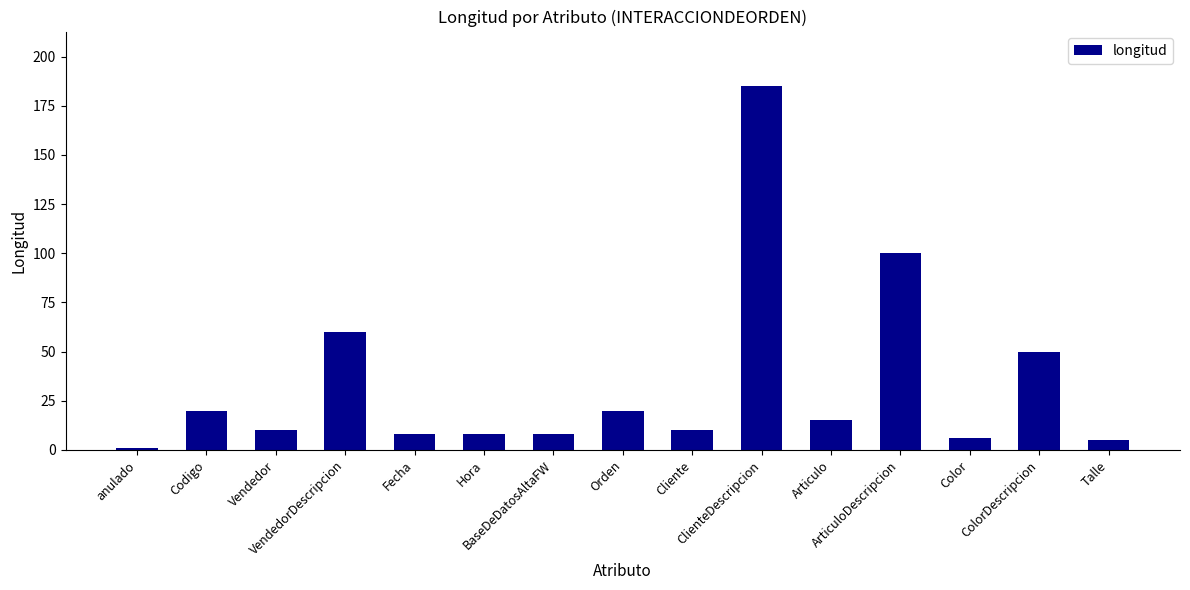

What is the average value?

34